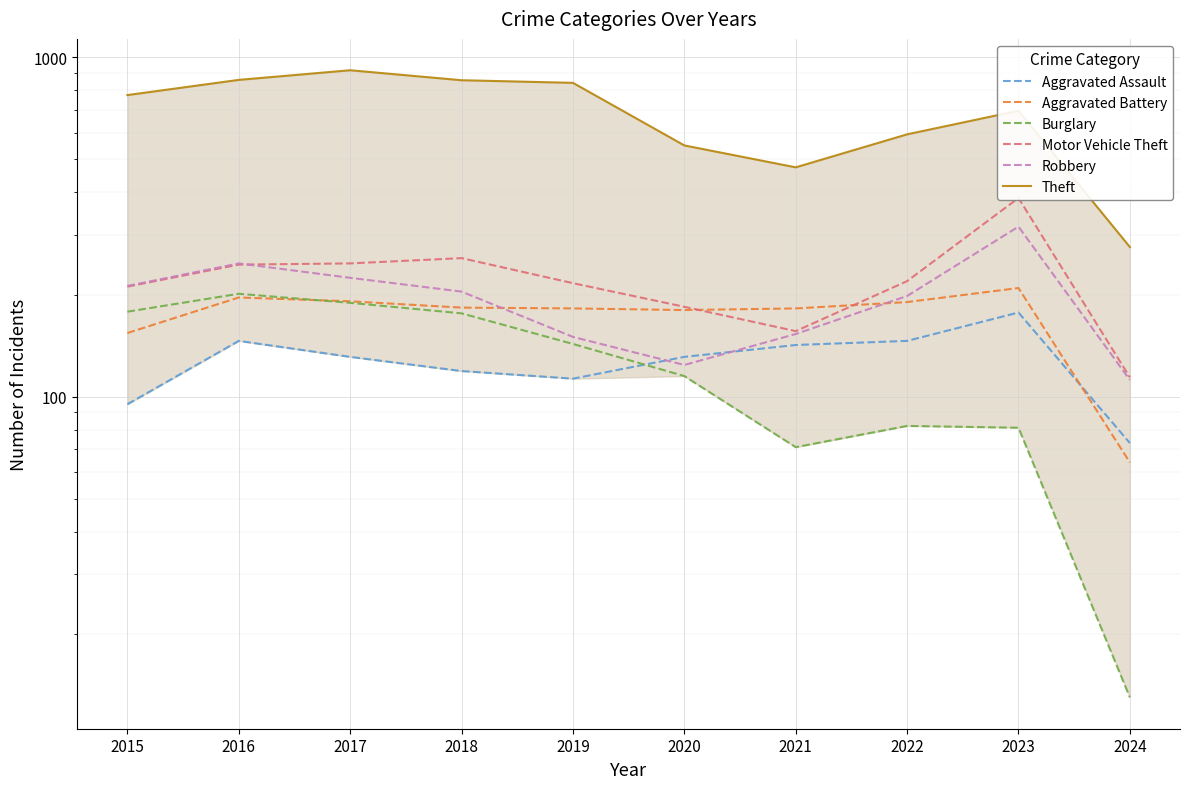

What value does the Motor Vehicle Theft series have at 2024?

114